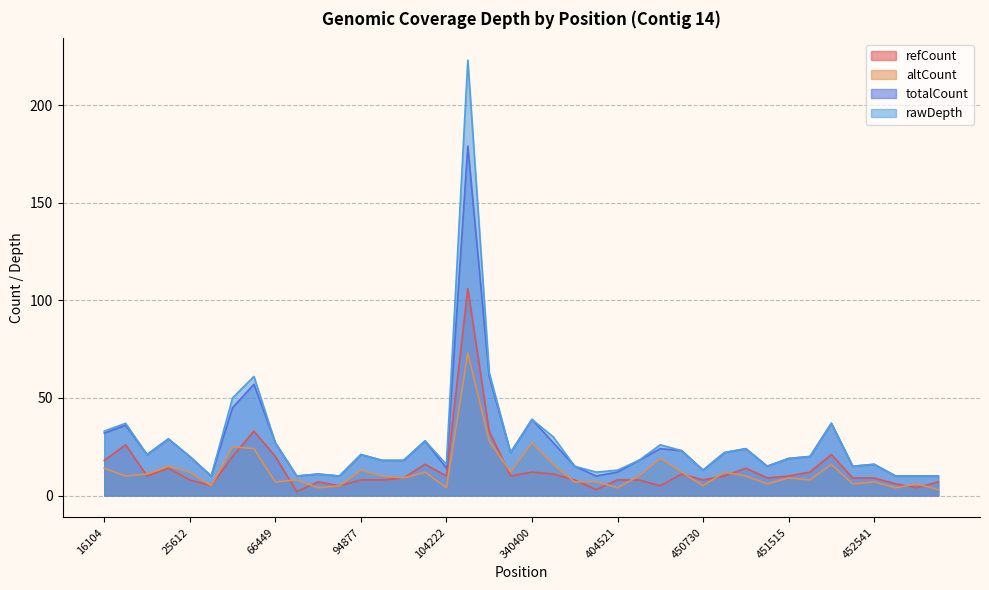

True or false: rawDepth and refCount cross at least once.

False